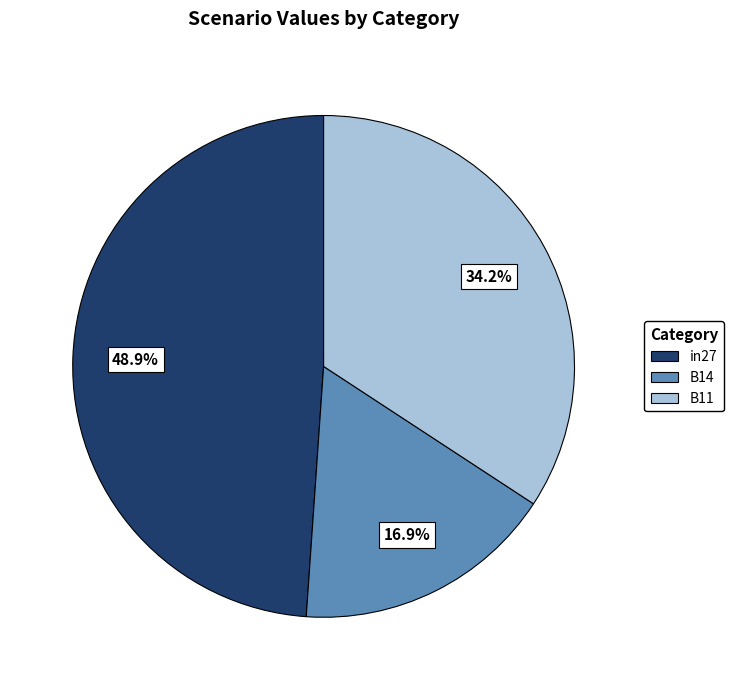

Do B11 and in27 together represent more than half of the pie?

Yes